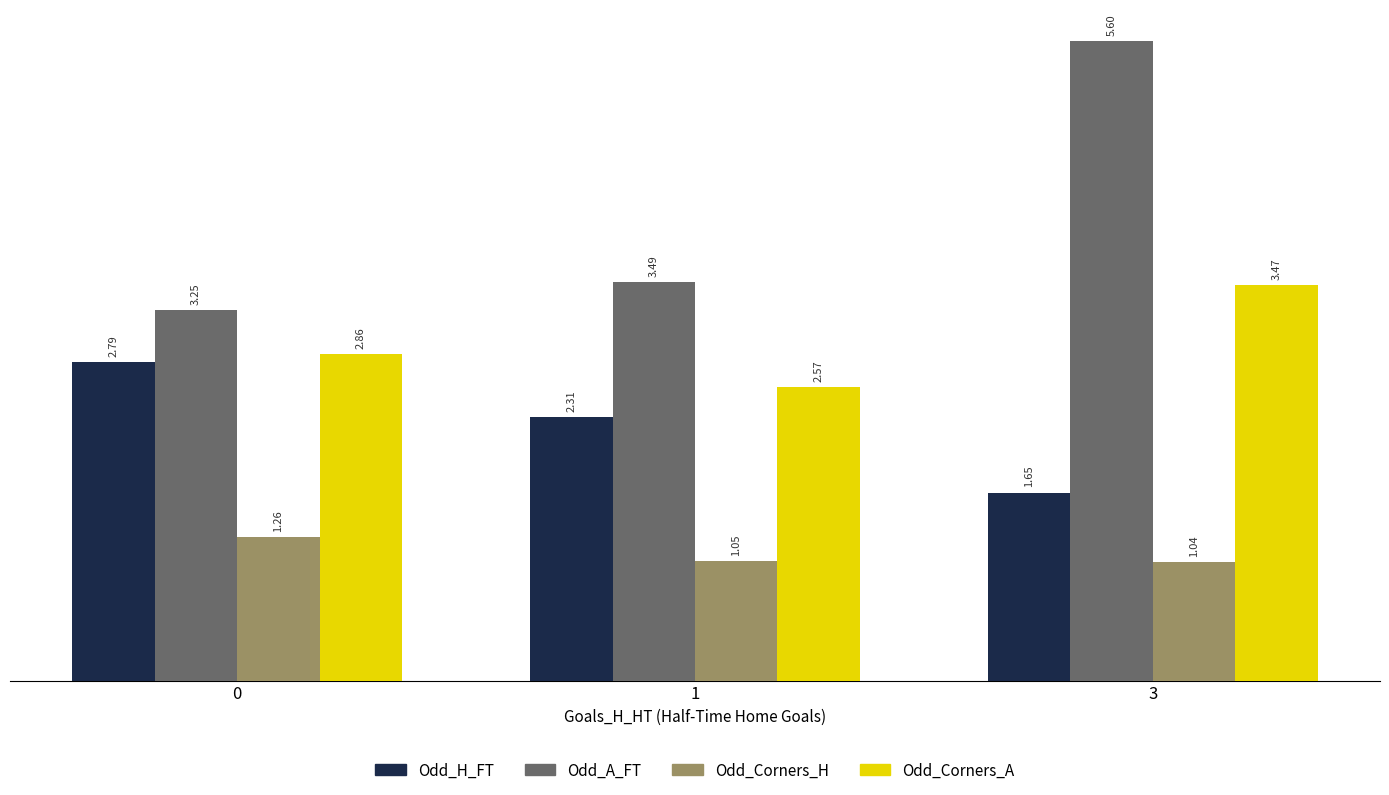

Is the value of Odd_Corners_H at 3 greater than the value of Odd_H_FT at 0?

No